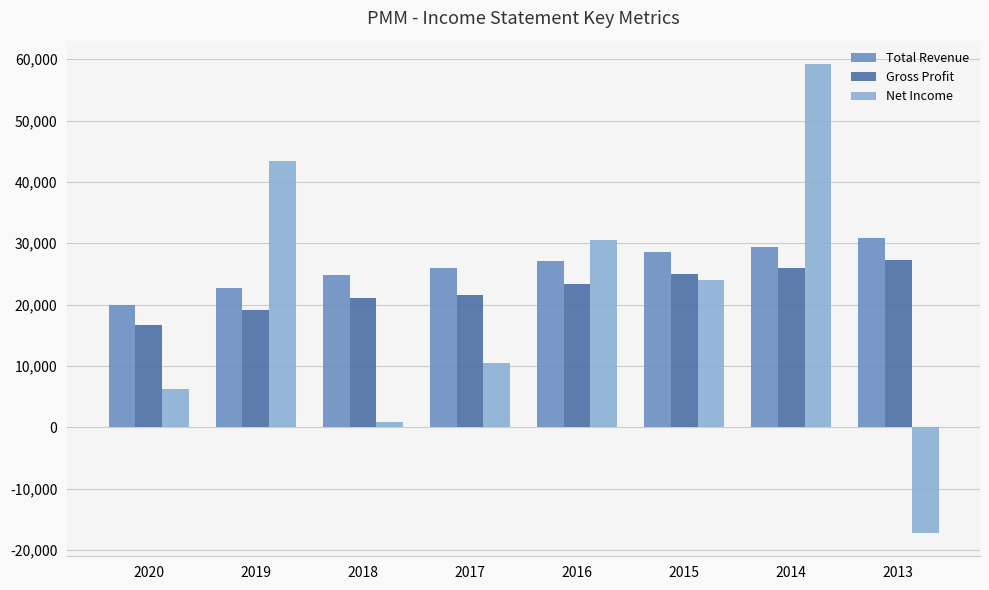

What is the difference between the maximum and second lowest values in the Gross Profit series?

8100